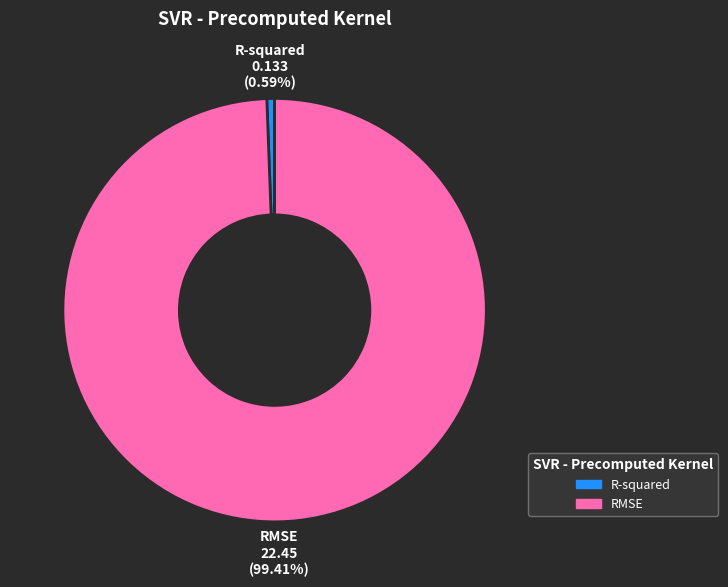

Do R-squared and RMSE together represent more than half of the pie?

Yes